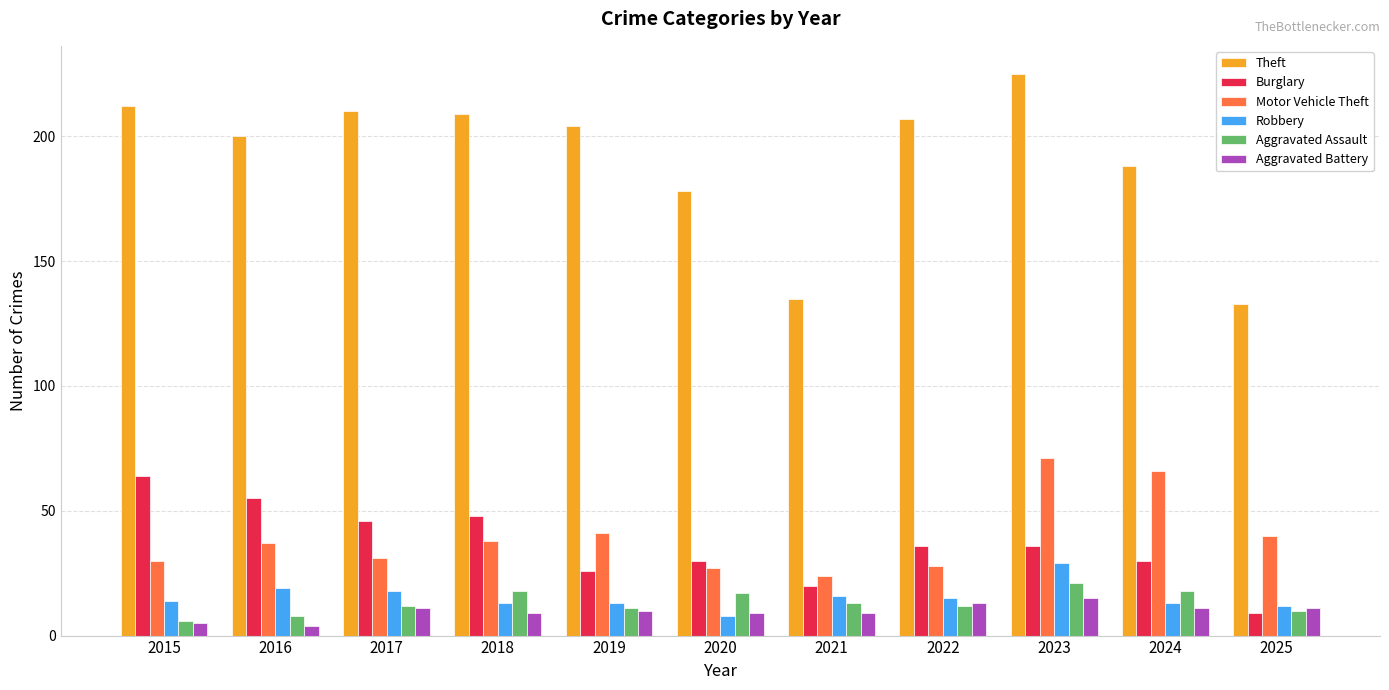

What is the difference between the maximum and minimum values in the Aggravated Battery series?

11